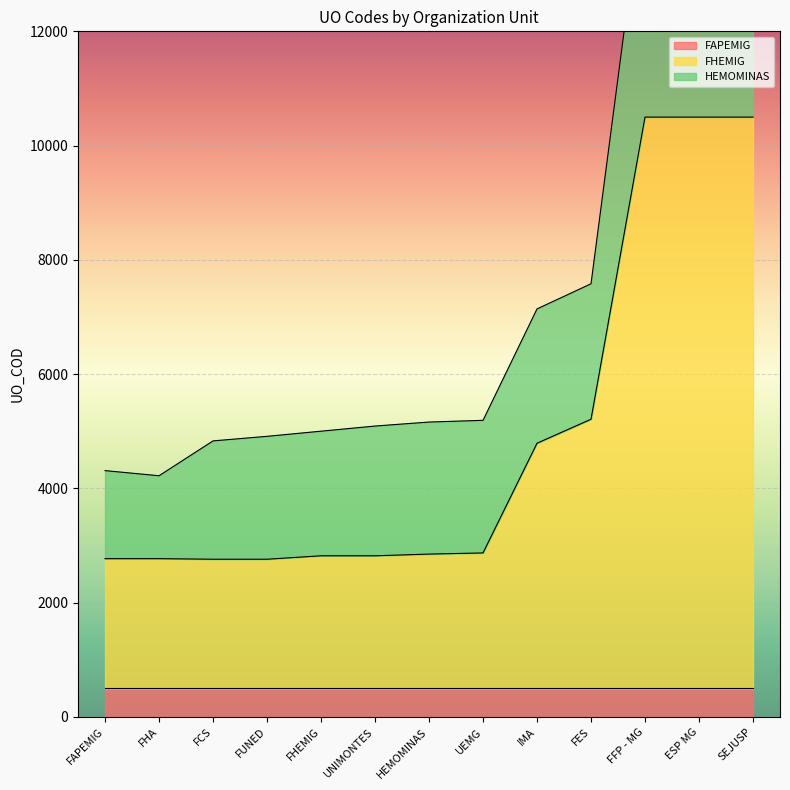

Which series has the largest range (max minus min)?

FHEMIG